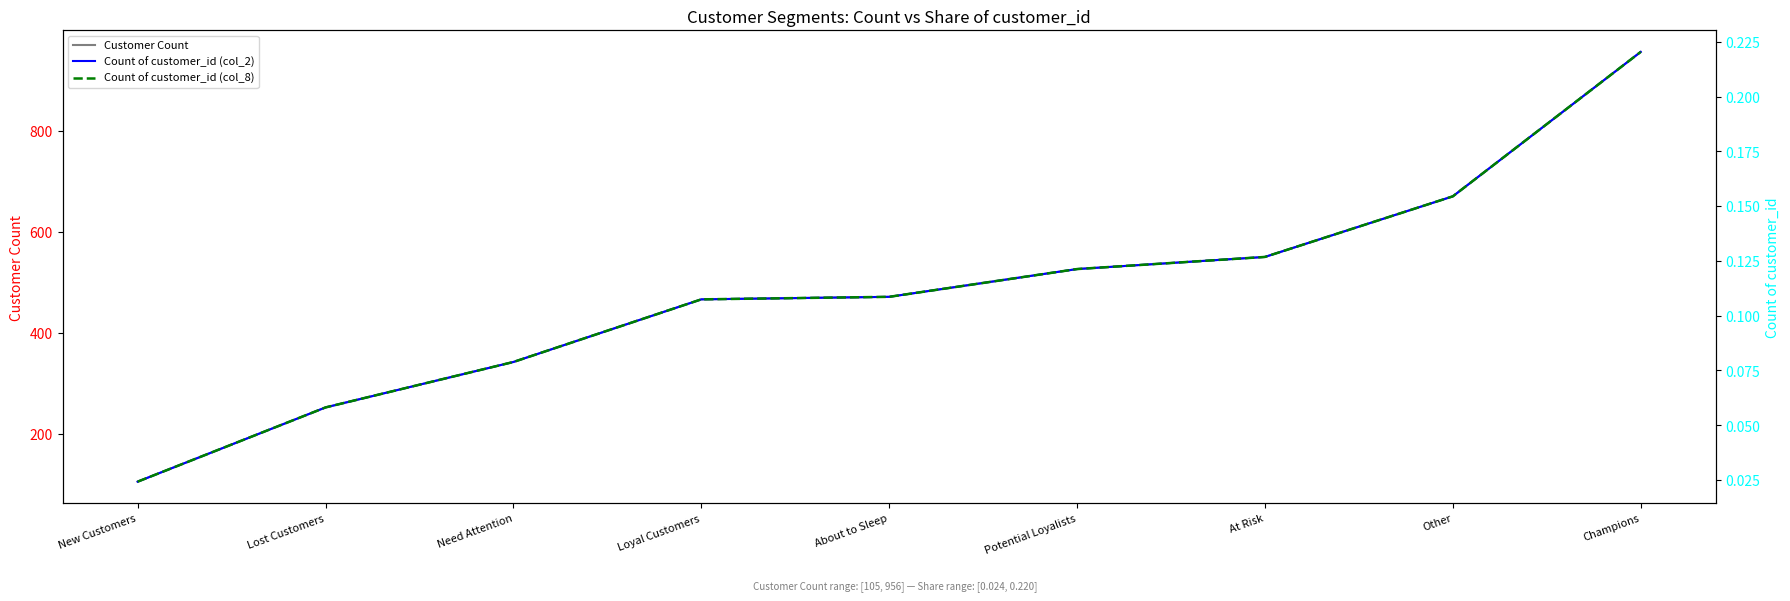

What is the difference between the Customer Count values at Need Attention and Champions?

614